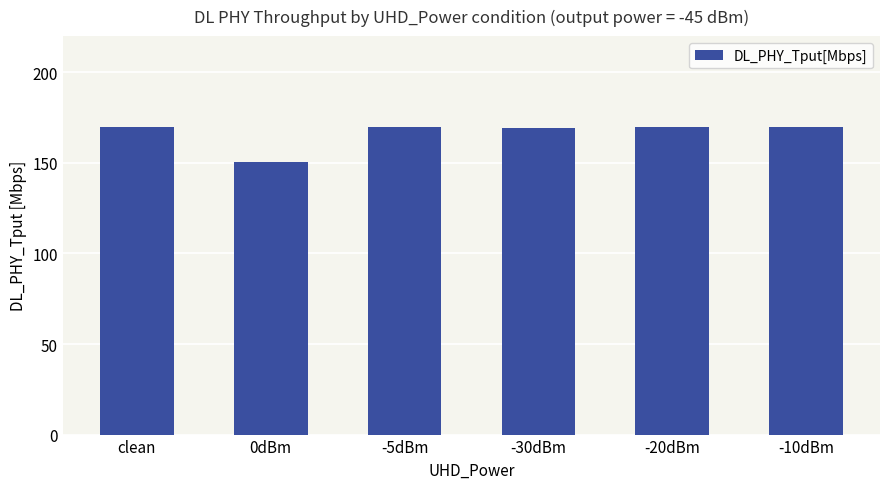

Are the bars grouped side by side (vs. stacked)?

No